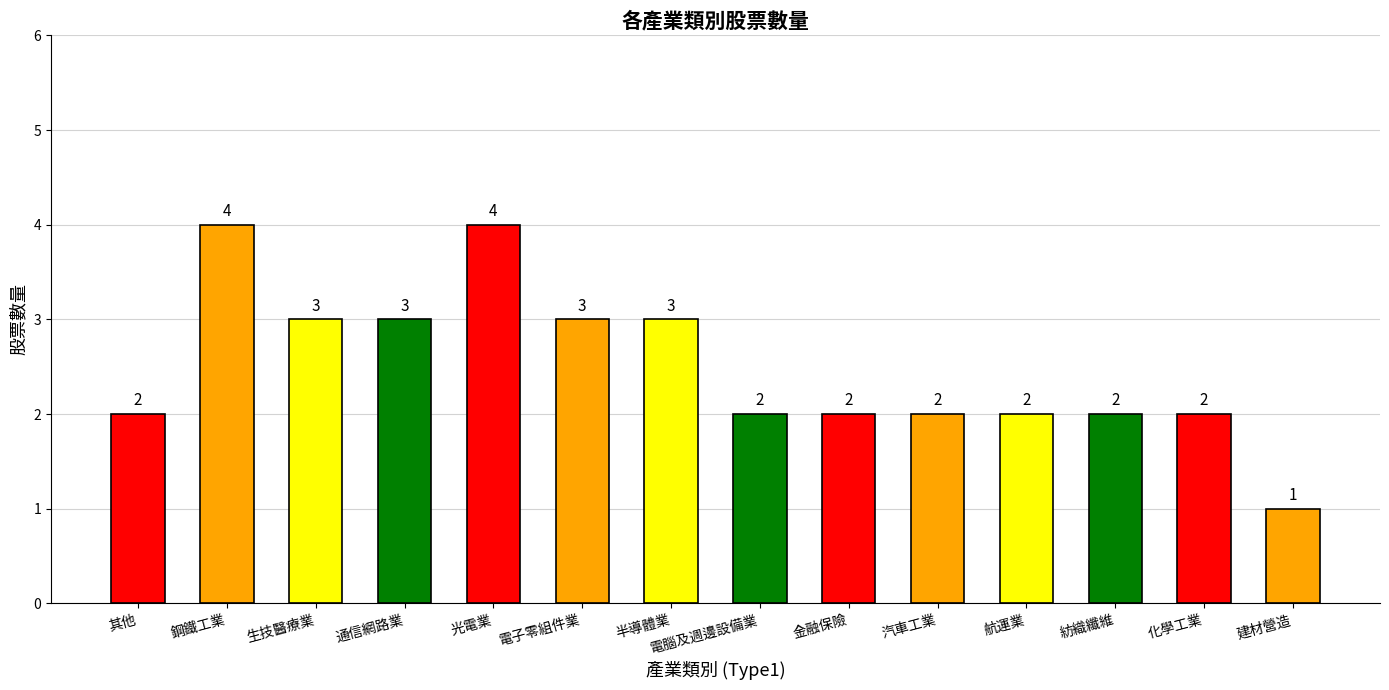

The chart shows a value of 4 at 半導體業. True or false?

False